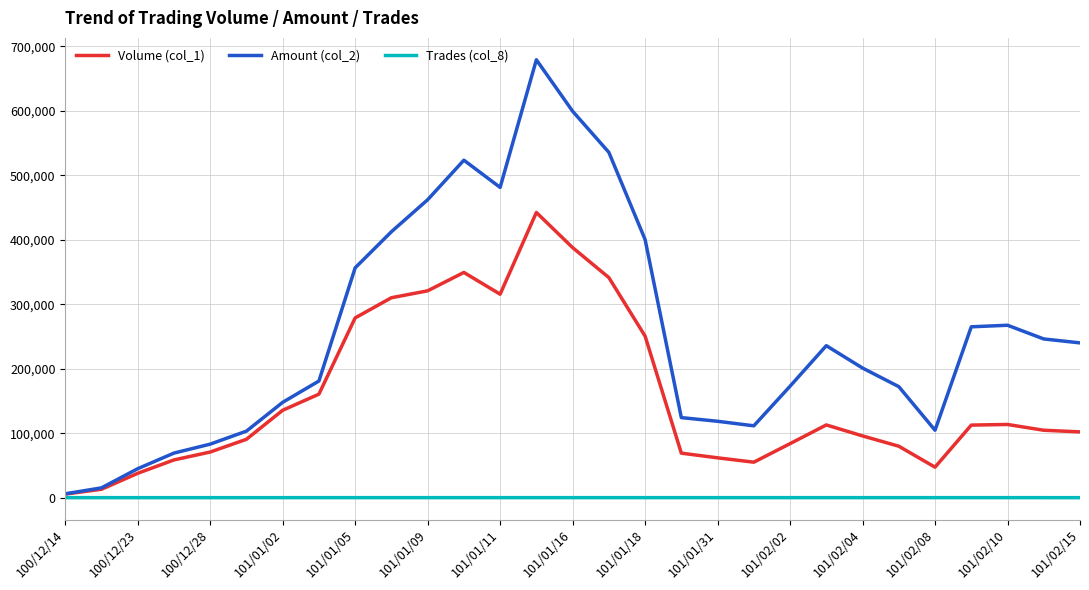

Rank the series by their maximum value, from lowest to highest.

Trades (col_8), Volume (col_1), Amount (col_2)